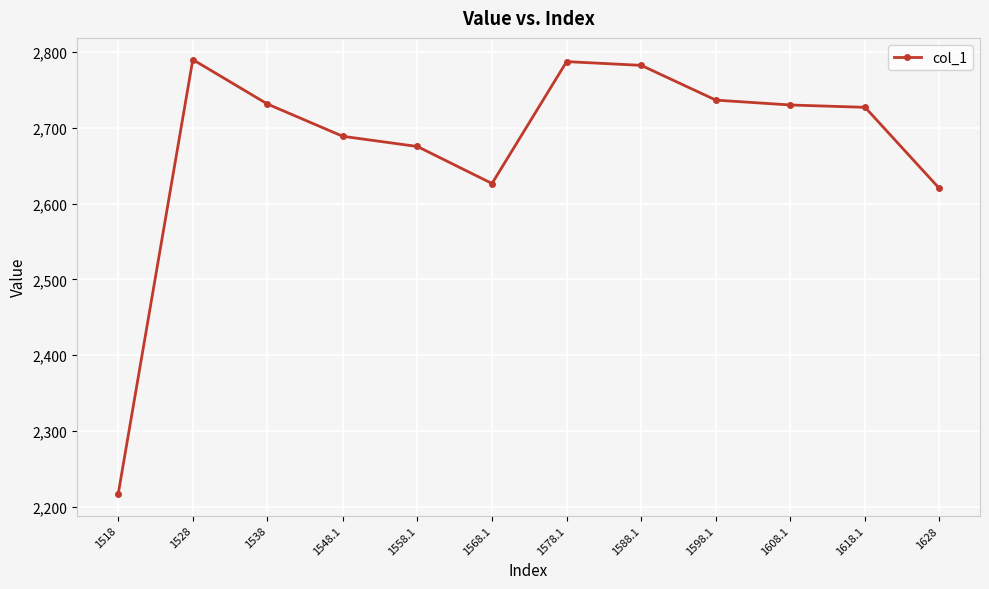

Does the chart display data point markers on the line(s)?

Yes